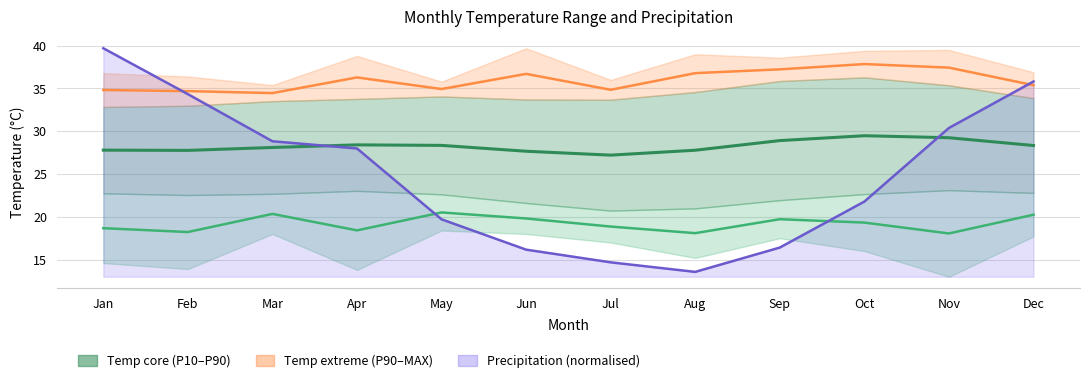

Which series has the largest range (max minus min)?

PRCP_SUM line